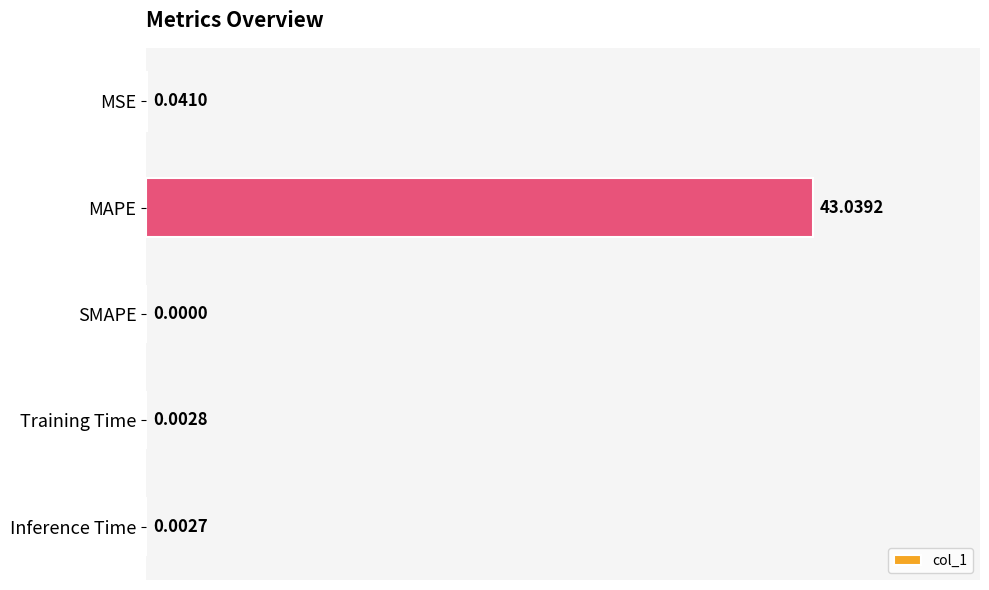

Where is the data nearest to the value 21?

MSE